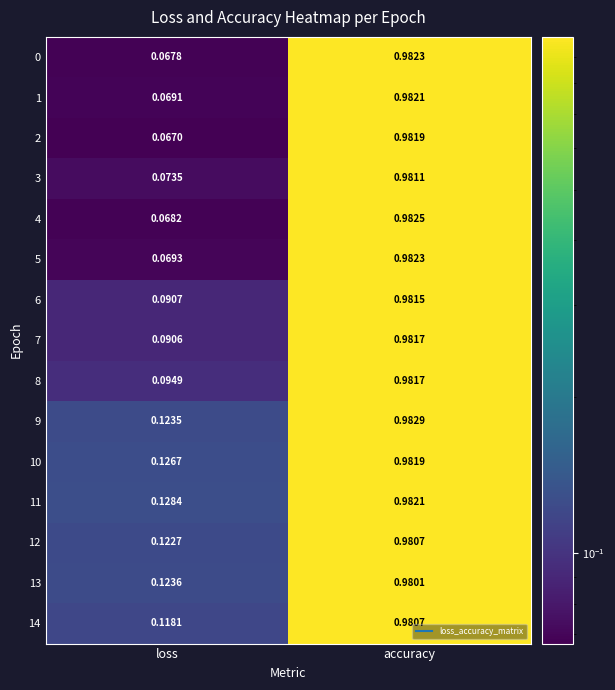

At which category is the sum across all series the highest?

accuracy